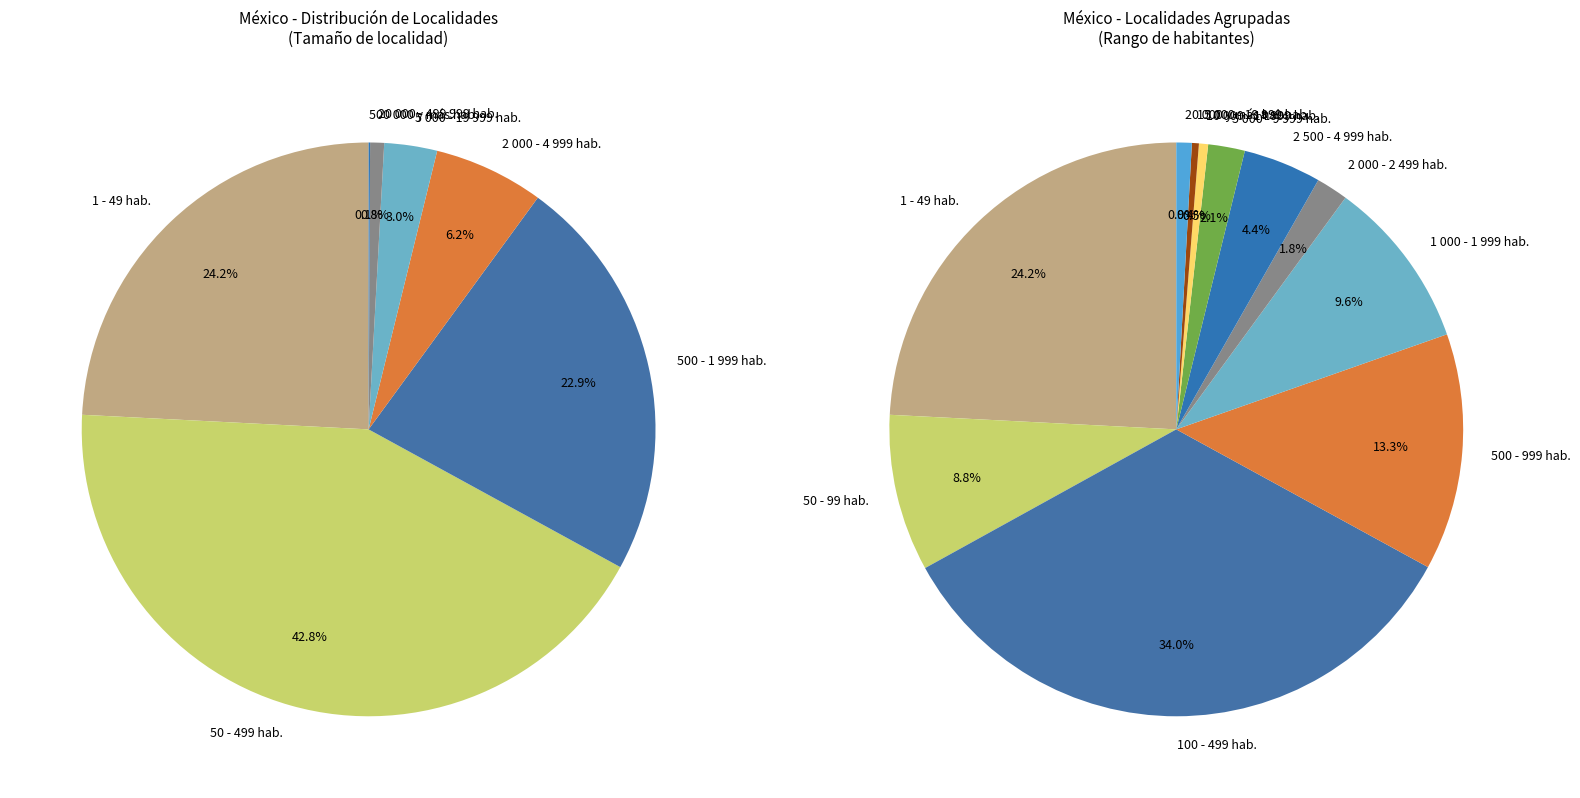

What percentage is the 500 - 999 hab. slice, to the nearest percent?

13%